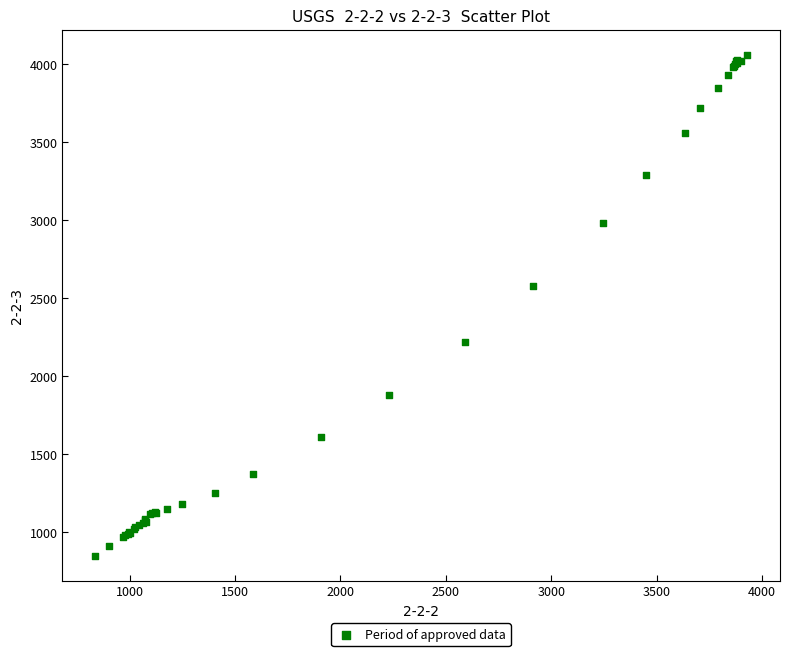

What Y value in the scatter plot is closest to 2454?

2579.2